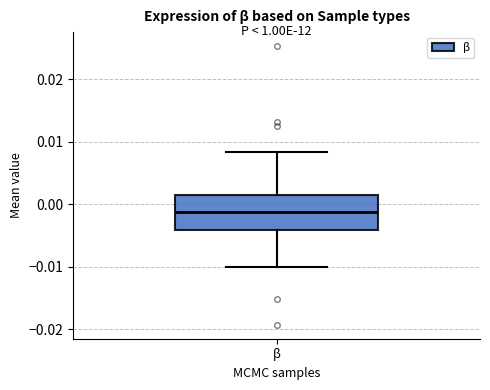

Read this box plot against the y-axis: the position of the median line, the range covered by the box, and the ends of both whiskers. The values are not printed on the chart, so give them approximately, as read against the axis.

median -0.001, box -0.004 to 0.002, whiskers -0.010 to 0.008